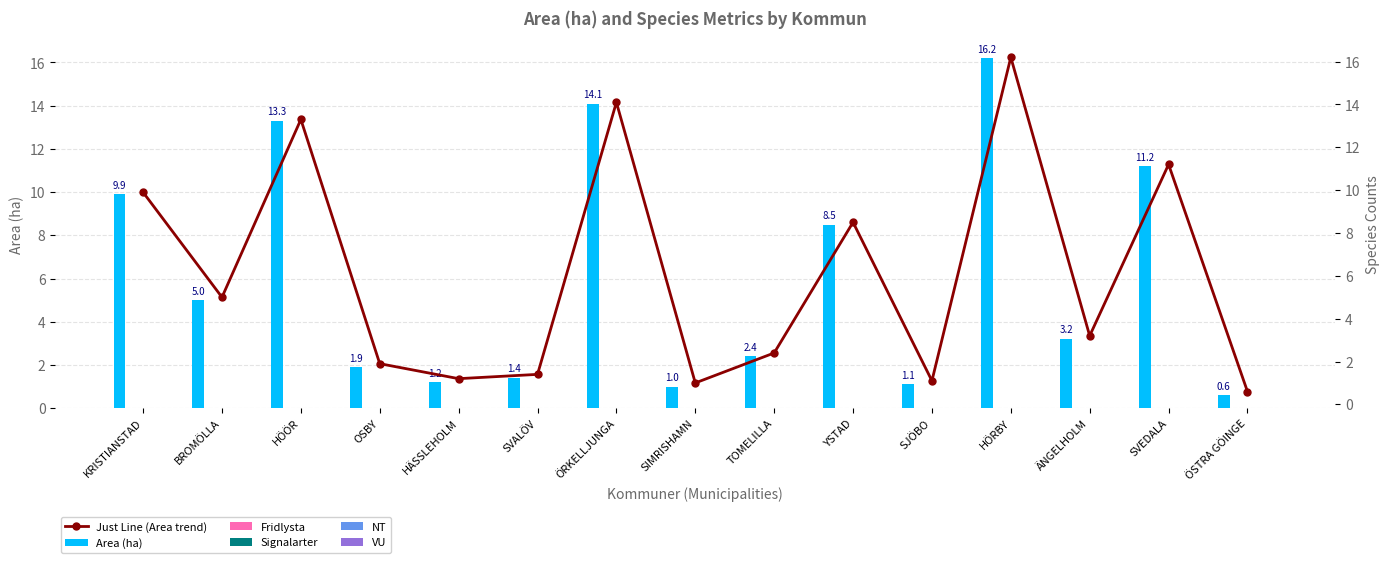

Reading left to right, transcribe all the data shown in this chart.

Area (ha): 9.9	5.0	13.3	1.9	1.2	1.4	14.1	1.0	2.4	8.5	1.1	16.2	3.2	11.2	0.6
Fridlysta: 0.0	0.0	0.0	0.0	0.0	0.0	0.0	0.0	0.0	0.0	0.0	0.0	0.0	0.0	0.0
Signalarter: 0.0	0.0	0.0	0.0	0.0	0.0	0.0	0.0	0.0	0.0	0.0	0.0	0.0	0.0	0.0
NT: 0.0	0.0	0.0	0.0	0.0	0.0	0.0	0.0	0.0	0.0	0.0	0.0	0.0	0.0	0.0
VU: 0.0	0.0	0.0	0.0	0.0	0.0	0.0	0.0	0.0	0.0	0.0	0.0	0.0	0.0	0.0
Just Line (Area trend): 9.9	5.0	13.3	1.9	1.2	1.4	14.1	1.0	2.4	8.5	1.1	16.2	3.2	11.2	0.6